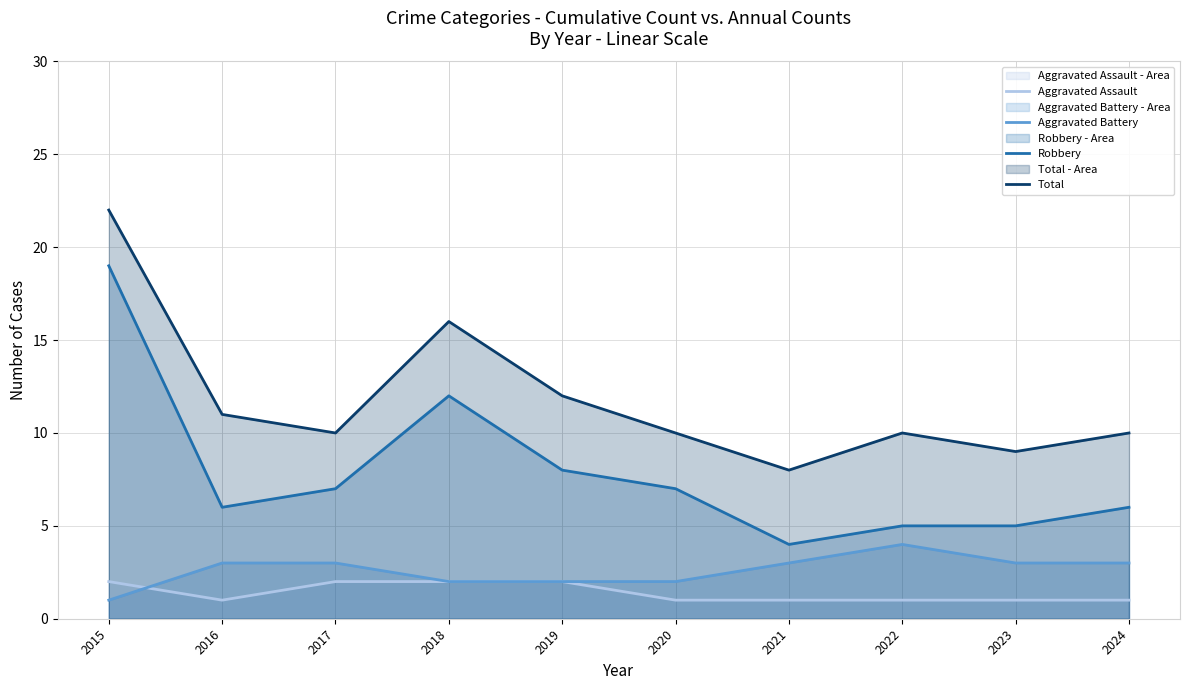

True or false: Total has a value of 16 at 2022.

False